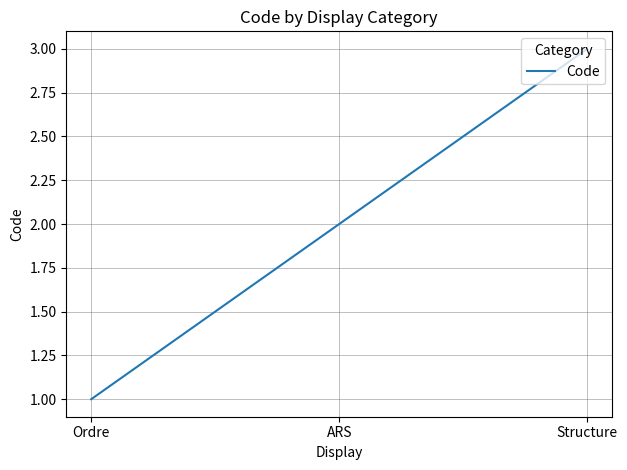

Does the chart have visible grid lines?

Yes